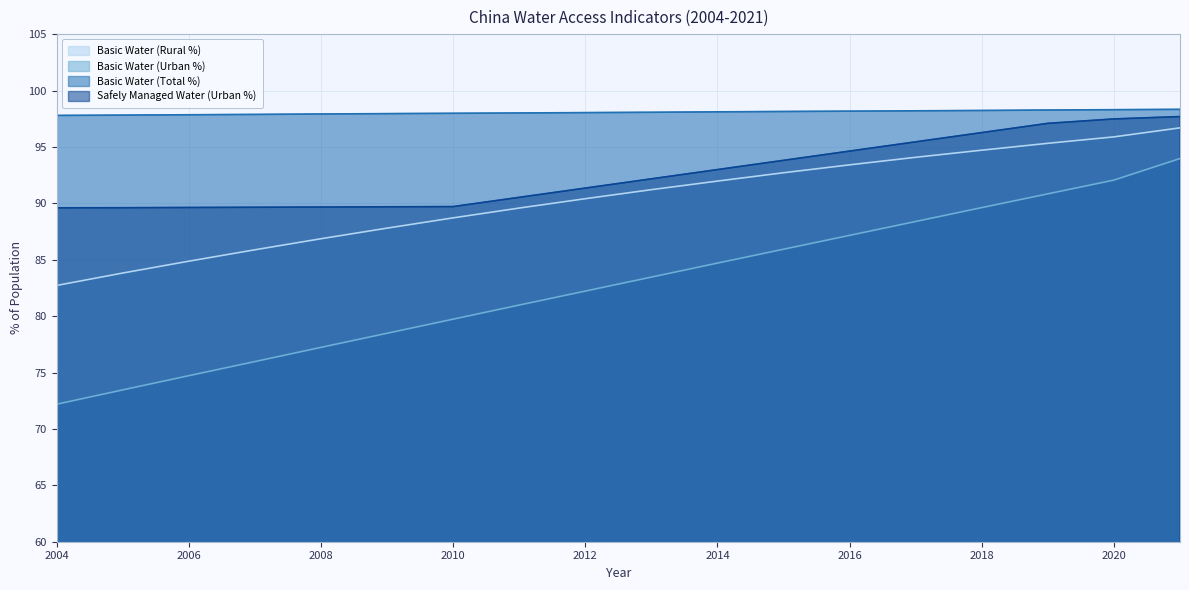

Reading right to left, extract all data points from this chart.

Basic Water (Rural %): 96.7	95.9	95.3	94.7	94.1	93.4	92.7	92.0	91.2	90.4	89.6	88.7	87.8	86.9	85.9	84.9	83.8	82.7
Basic Water (Urban %): 94.0	92.1	90.8	89.6	88.4	87.2	85.9	84.7	83.5	82.2	81.0	79.7	78.5	77.2	76.0	74.7	73.5	72.2
Basic Water (Total %): 98.3	98.3	98.3	98.2	98.2	98.2	98.1	98.1	98.1	98.0	98.0	98.0	98.0	97.9	97.9	97.8	97.8	97.8
Safely Managed Water (Urban %): 97.7	97.5	97.1	96.3	95.5	94.6	93.8	93.0	92.2	91.3	90.5	89.7	89.7	89.7	89.7	89.6	89.6	89.6